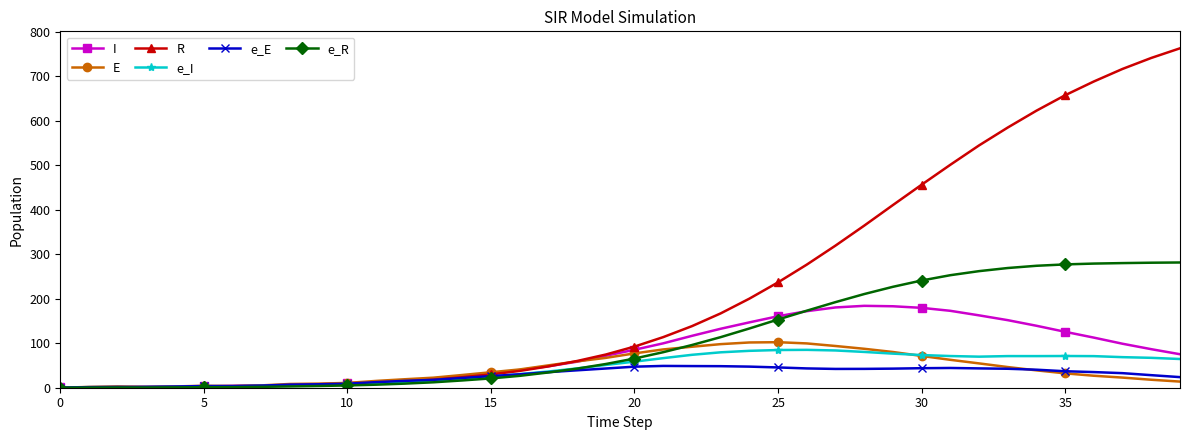

True or false: E has more than 1 points higher than both neighbors.

True